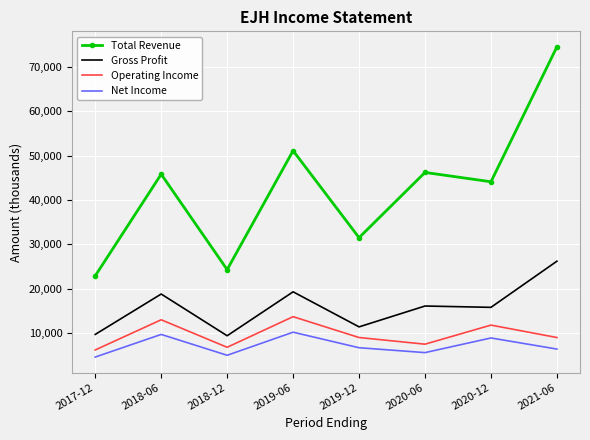

True or false: Total Revenue and Operating Income intersect in this chart.

False